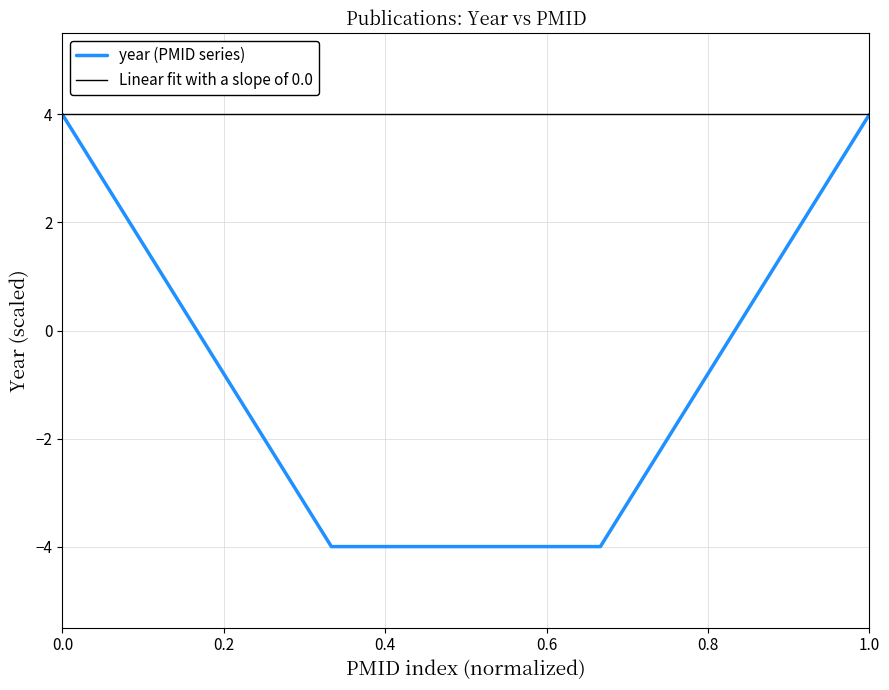

The value of year (PMID series) at 0.0 is 4. True or false?

True